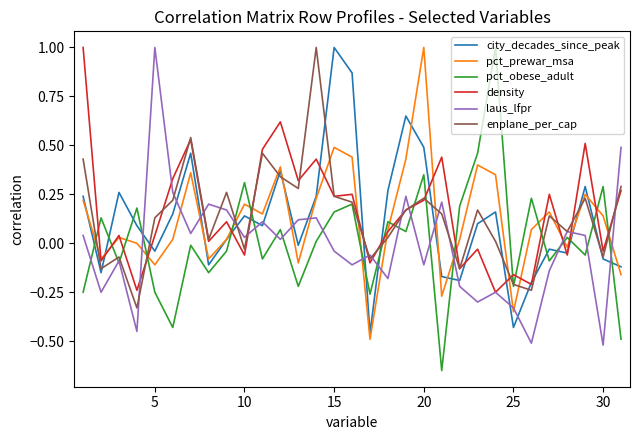

True or false: pct_prewar_msa and enplane_per_cap intersect in this chart.

True